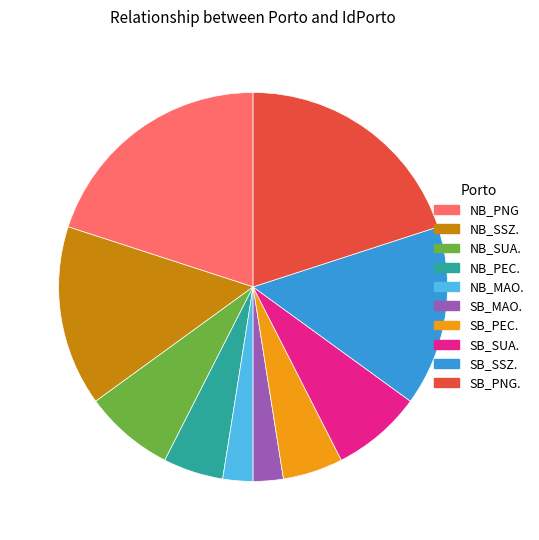

Combined, do NB_PEC. and SB_PNG. account for over 50%?

No